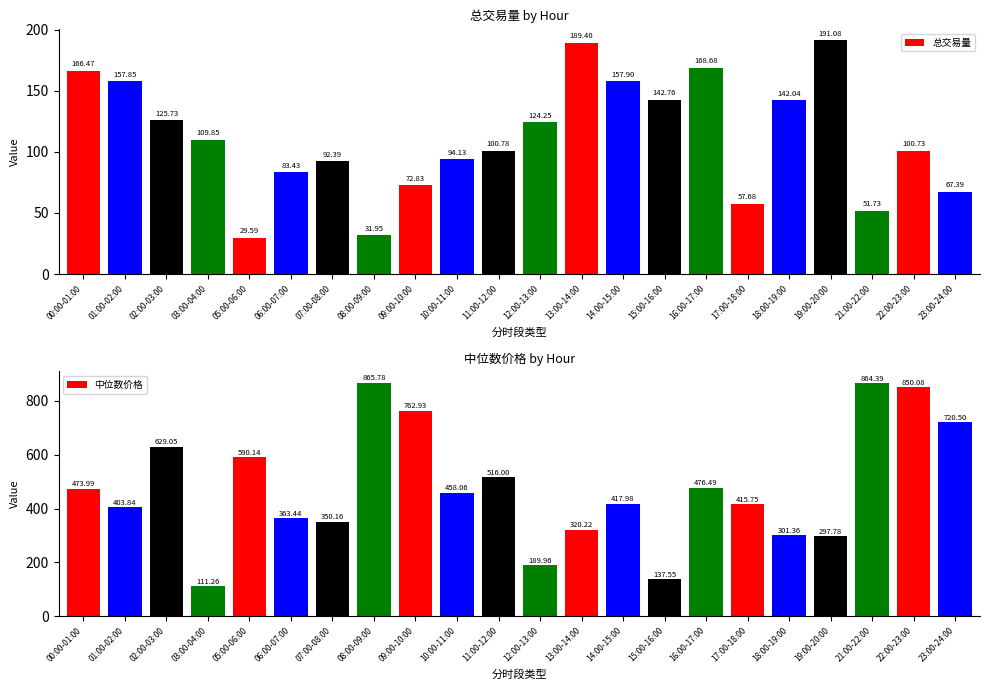

What is the difference between the 总交易量 values at 02:00-03:00 and 13:00-14:00?

63.7